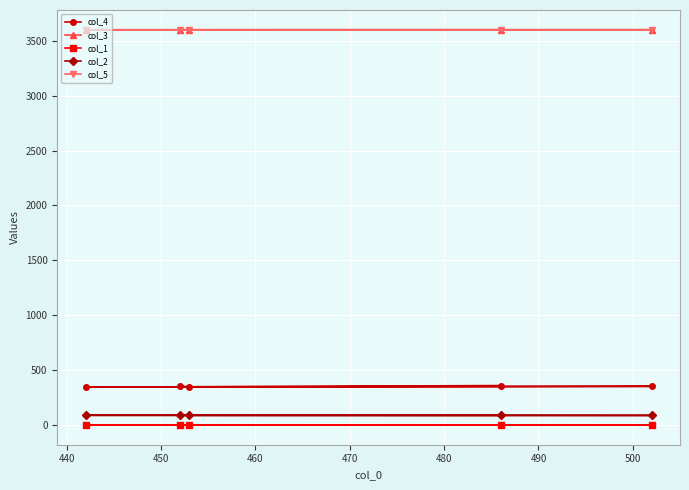

What is the minimum value for col_3?

3599.9